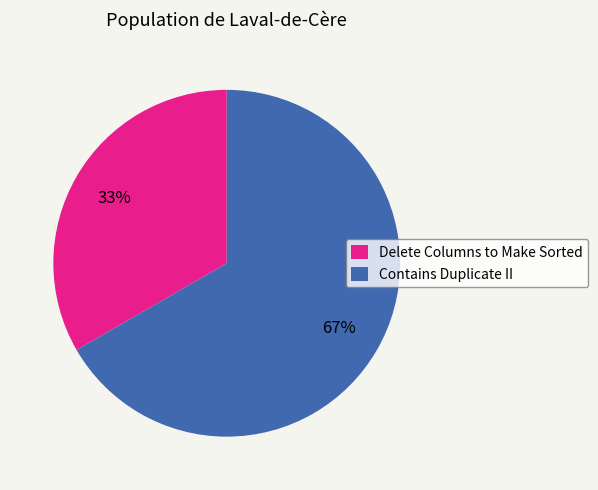

Combined, do Delete Columns to Make Sorted and Contains Duplicate II account for over 50%?

Yes